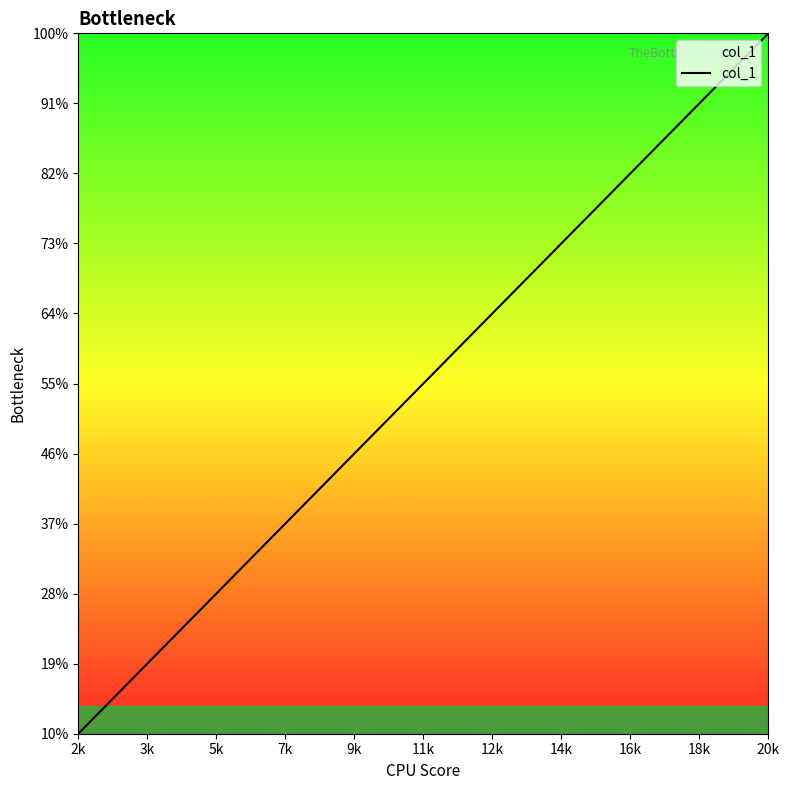

Where is the data nearest to the value 33?

11k